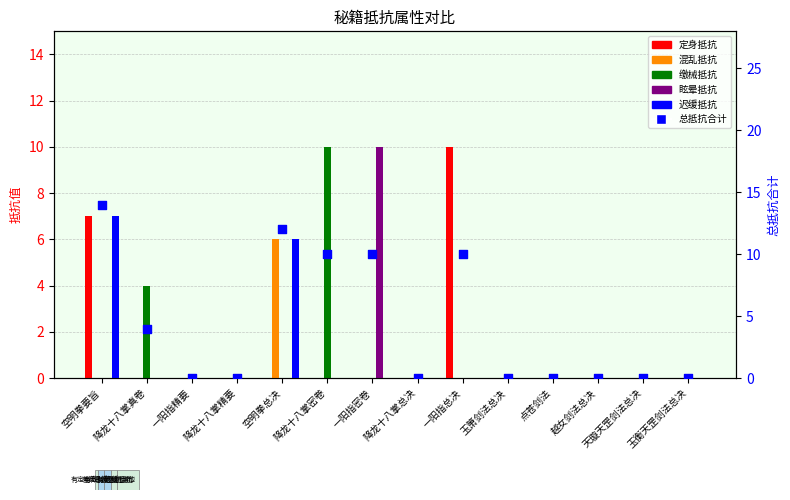

What is the total value across all series at 降龙十八掌密卷?

20